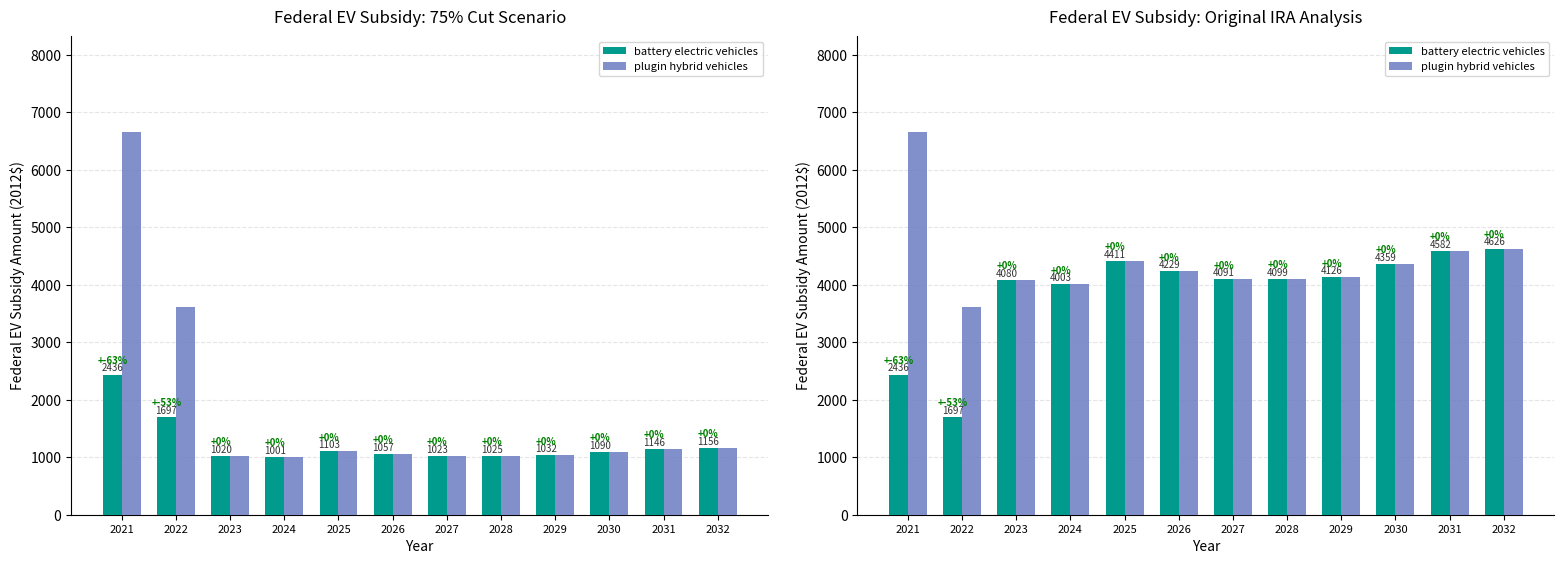

Reading left to right, list all the values displayed in this chart.

battery electric vehicles: 2021=2435.9	2022=1697.1	2023=4080.2	2024=4003.4	2025=4411.1	2026=4229.1	2027=4091.2	2028=4099.3	2029=4126.2	2030=4359.2	2031=4582.4	2032=4625.5
plugin hybrid vehicles: 2021=6652.7	2022=3617.1	2023=4080.2	2024=4003.4	2025=4411.1	2026=4229.1	2027=4091.2	2028=4099.3	2029=4126.2	2030=4359.2	2031=4582.4	2032=4625.5